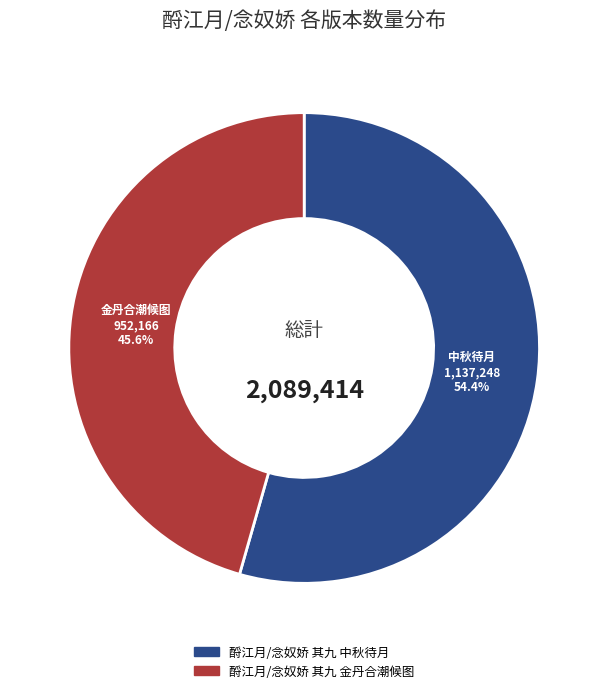

Count the number of slices in the pie.

2